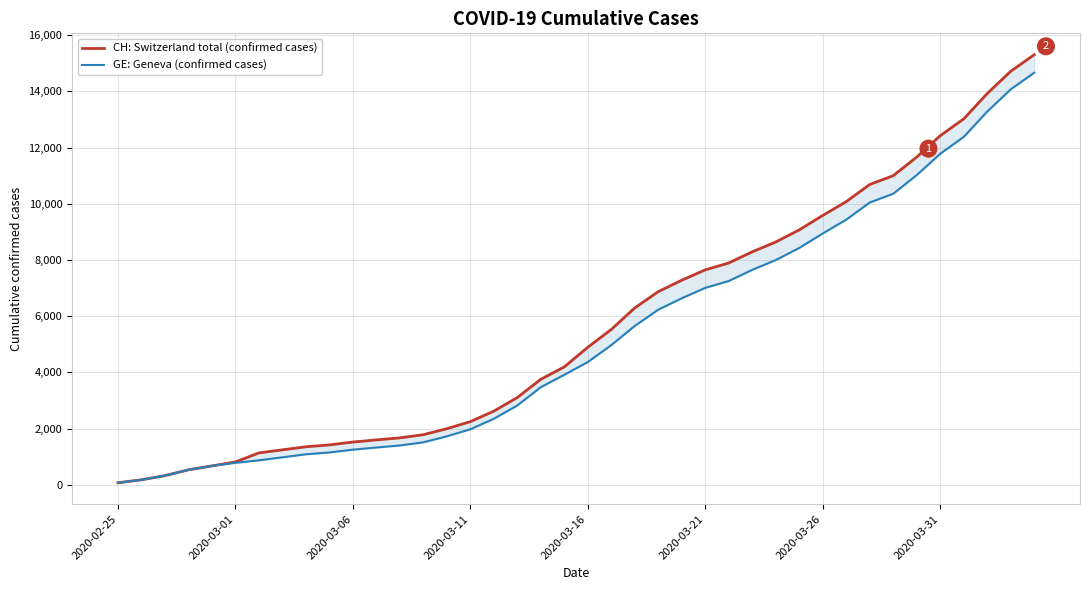

List the series in order of their peak value, highest first.

CH: Switzerland total (confirmed cases), GE: Geneva (confirmed cases)